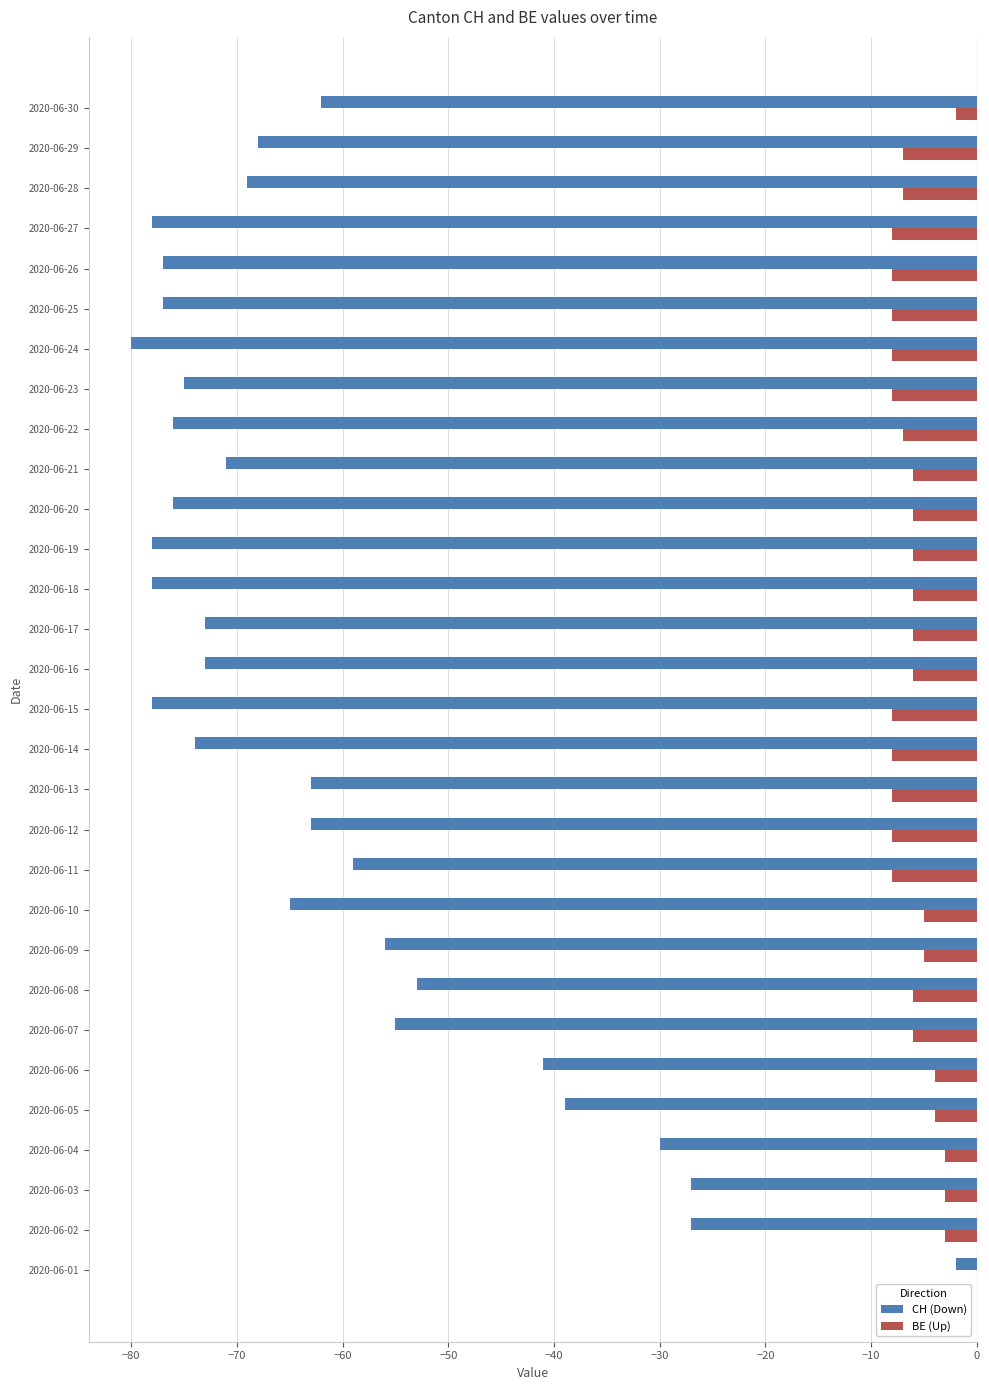

At which category is the sum across all series the highest?

2020-06-01